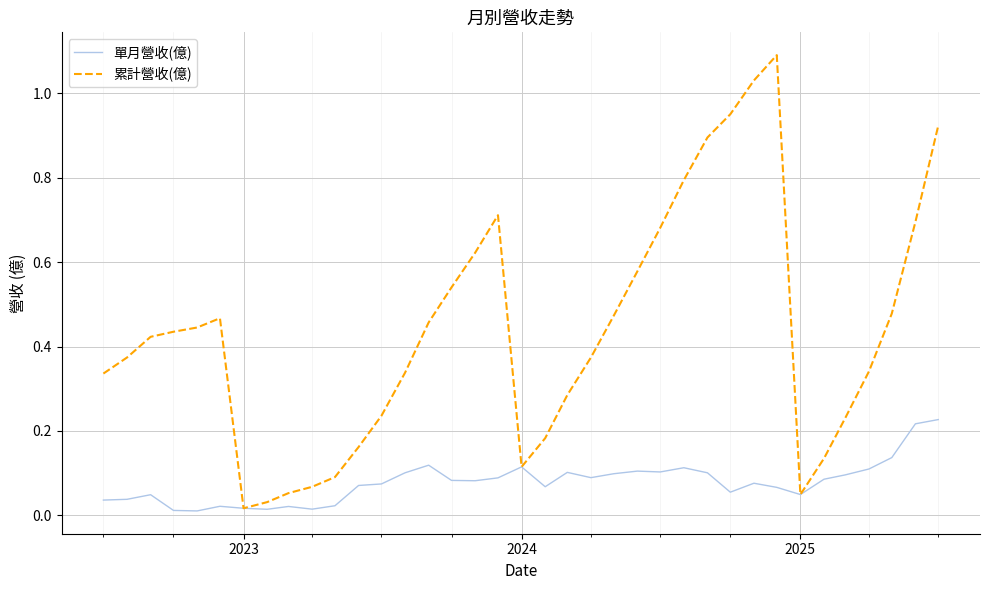

Rank the series by their maximum value, from highest to lowest.

累計營收(億), 單月營收(億)